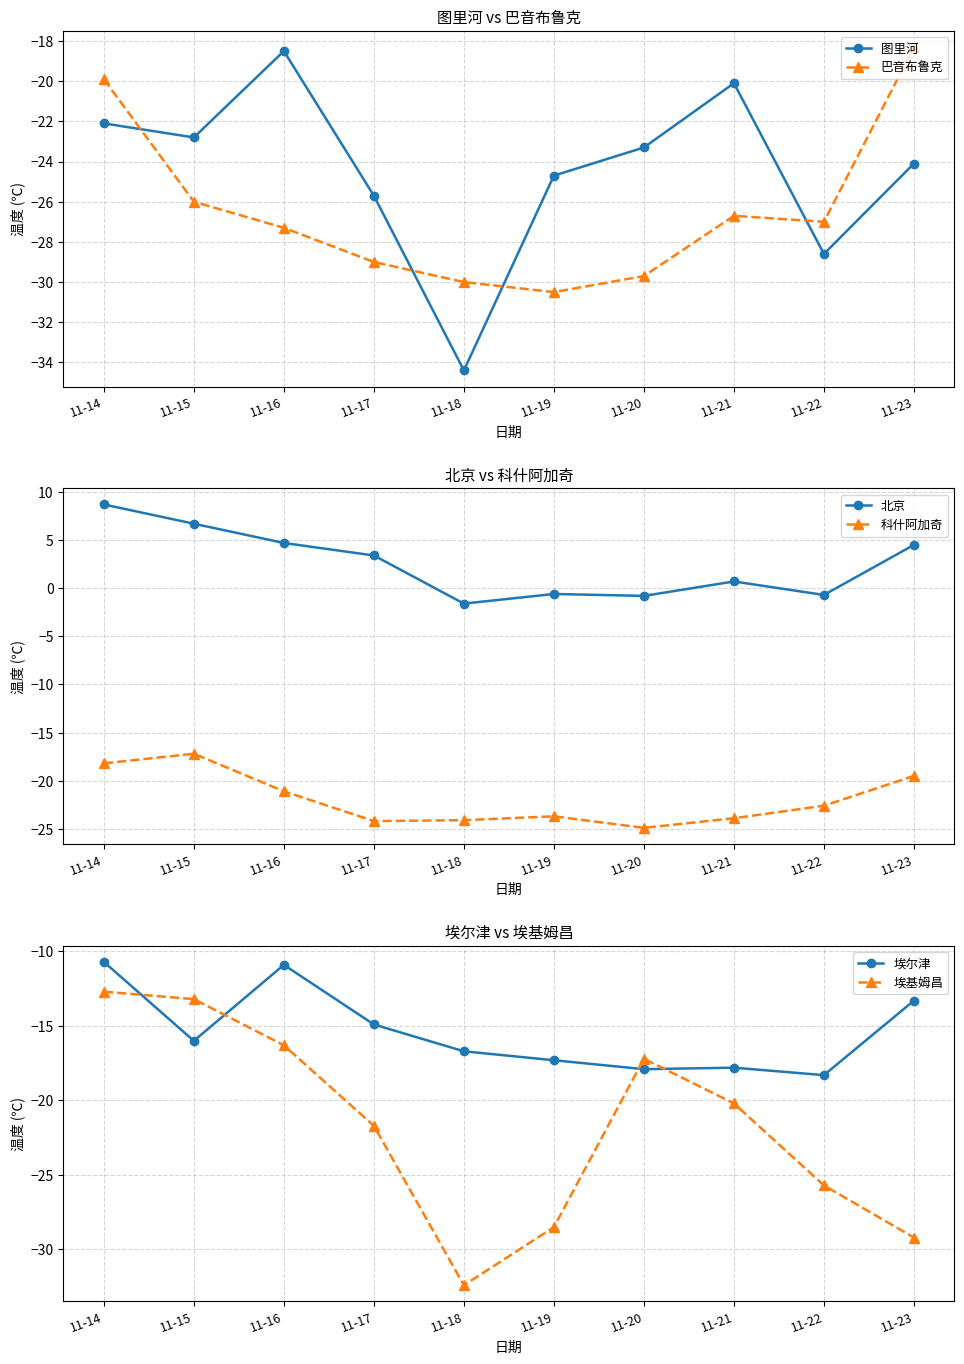

True or false: 埃尔津 has a value of -5.7 at 11-14.

False